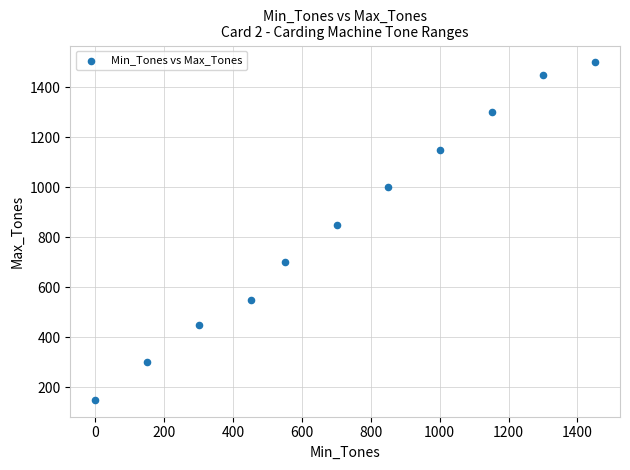

What is the average X value?

719